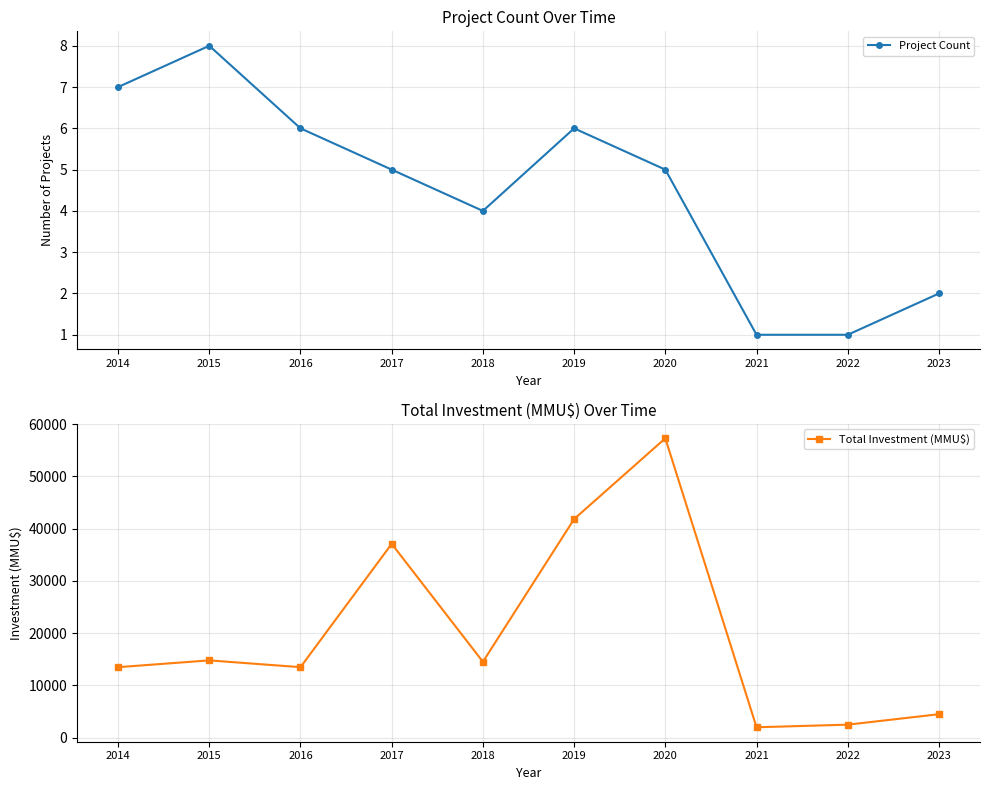

What are all the series names shown in the legend?

Project Count, Total Investment (MMU$)